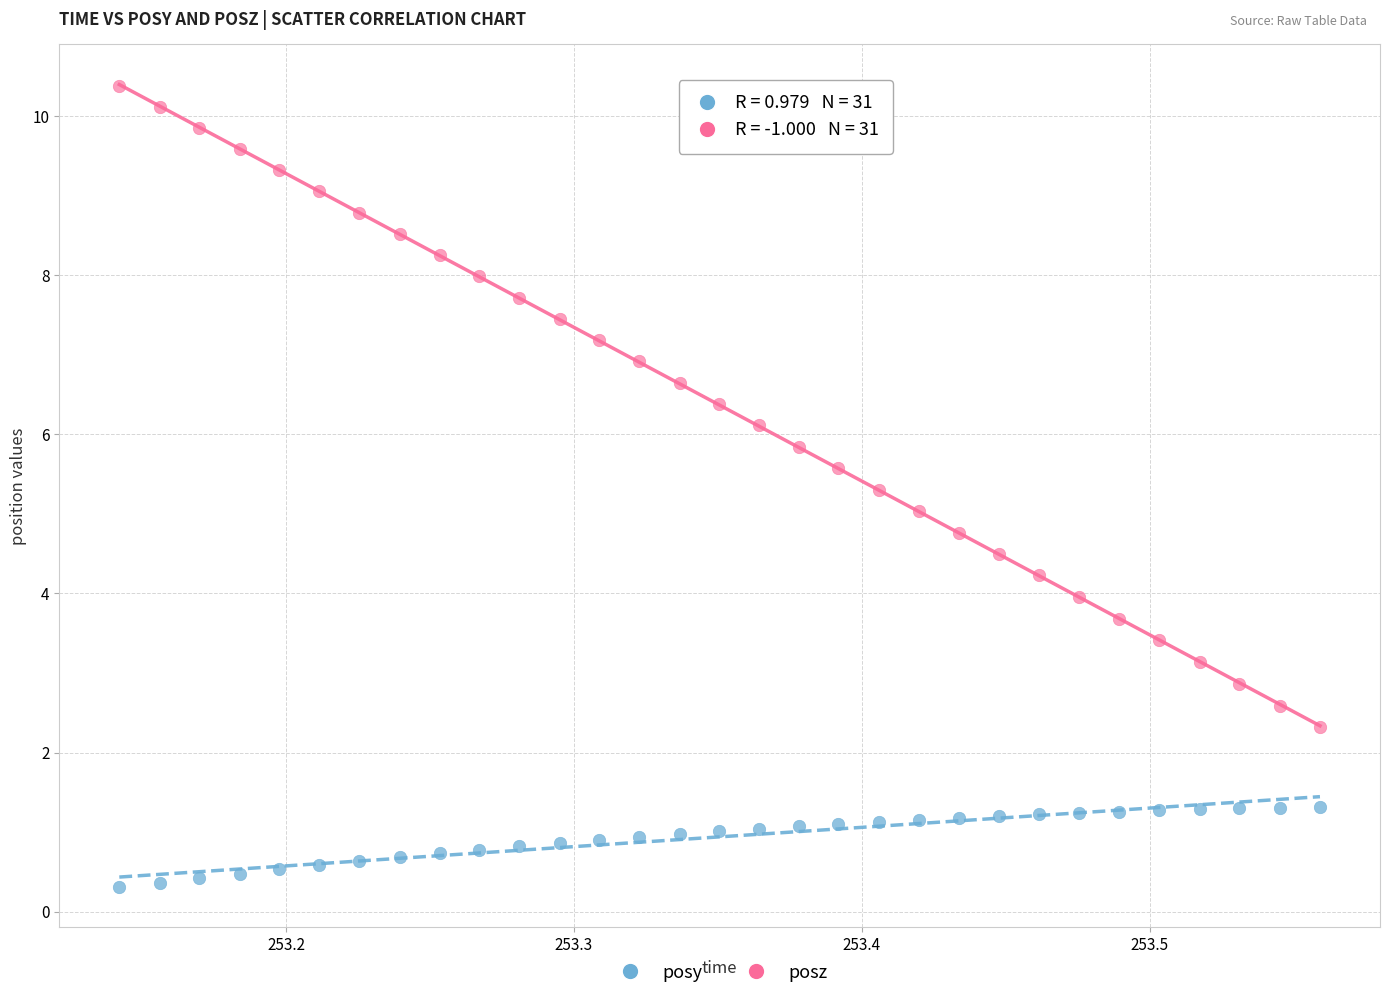

Which series reaches the maximum Y coordinate?

posz